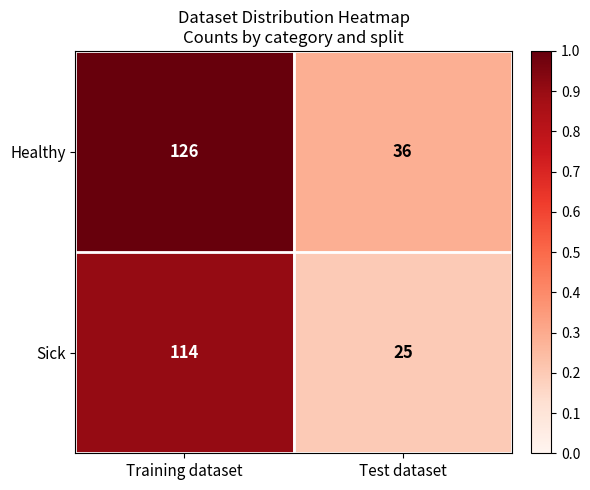

At which category is the sum across all series the highest?

Training dataset